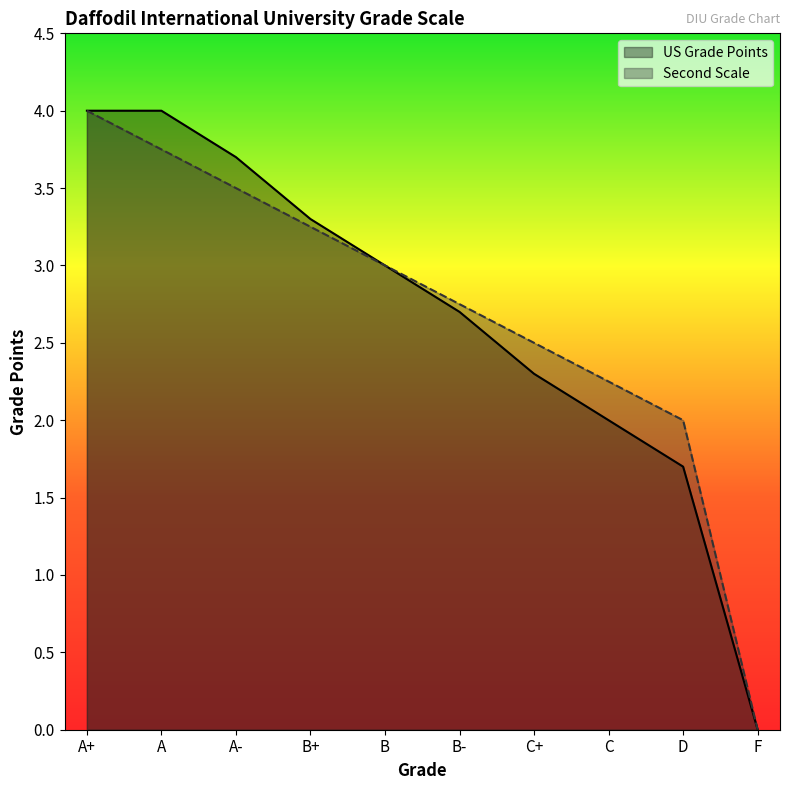

What is the spread (max minus min) of values at C+?

0.2